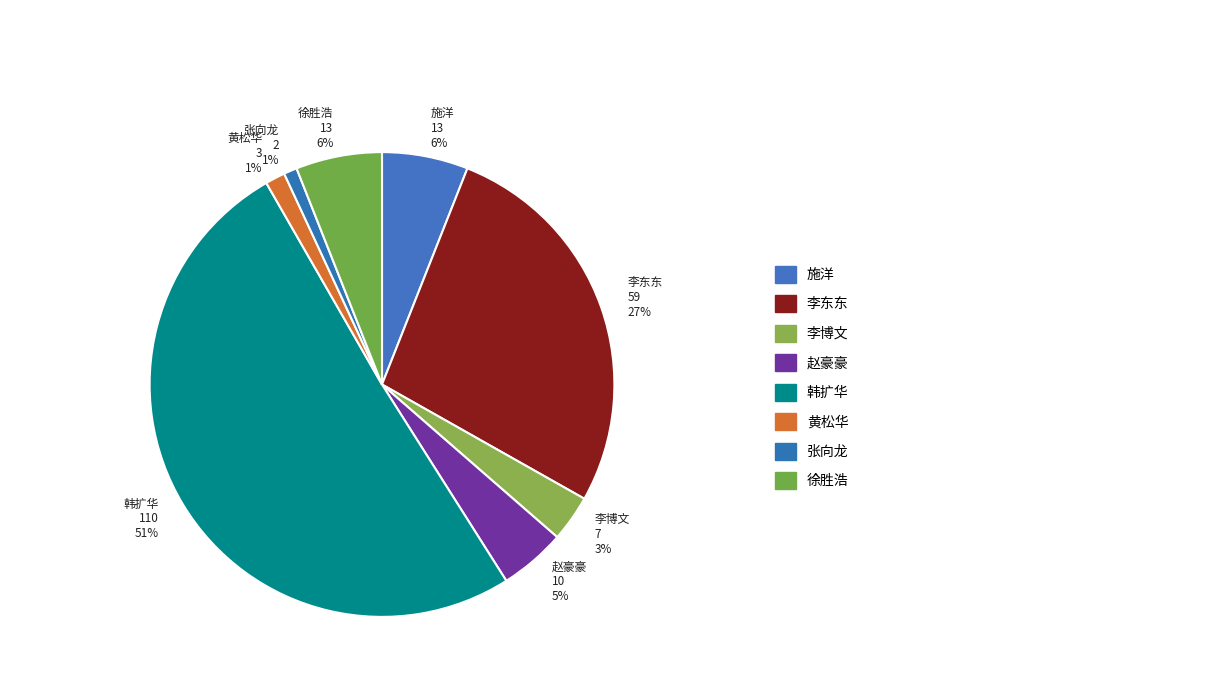

Combined, do 徐胜浩 and 黄松华 account for over 50%?

No